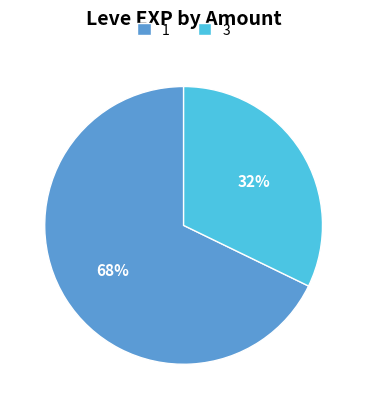

Which category has the biggest portion of the pie?

1